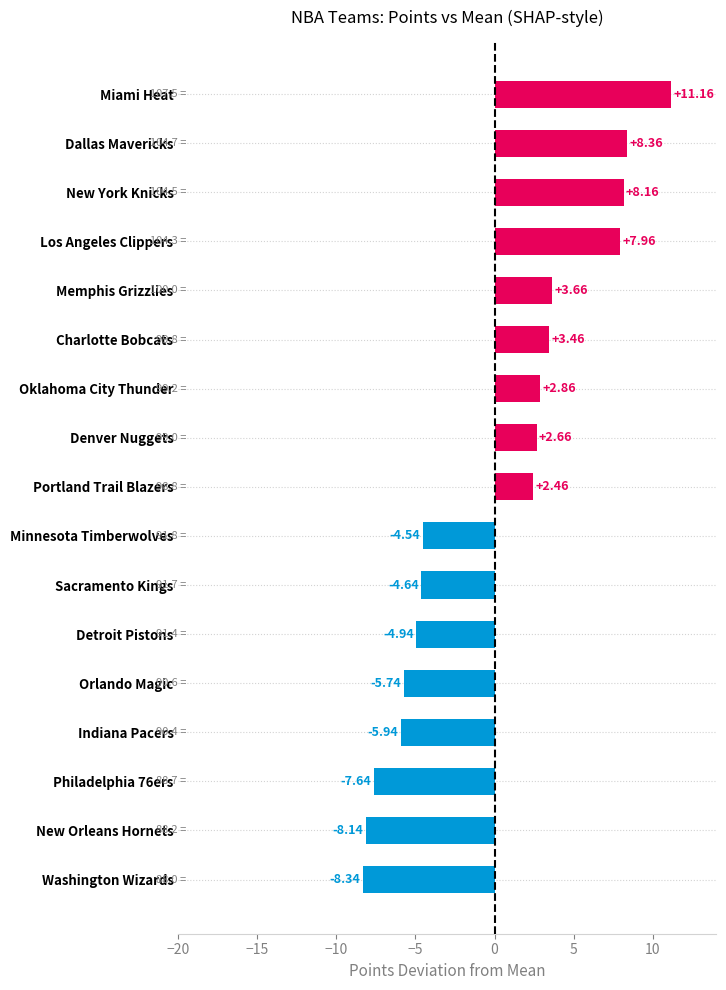

What is the difference between the maximum and second lowest values?

19.3